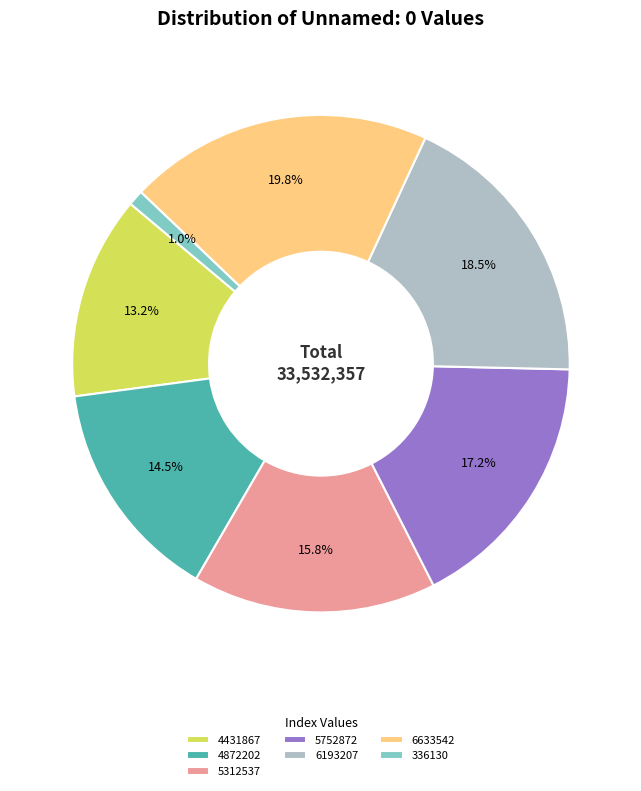

What is the smallest slice in the pie chart?

336130